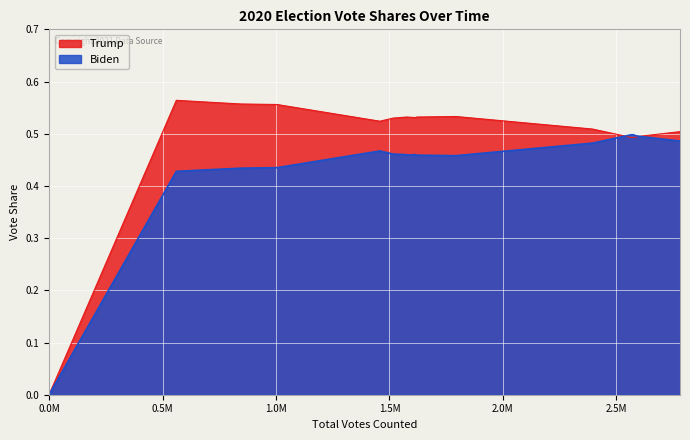

Reading left to right, what are all the values shown in this chart?

Biden: 0.0	0.4	0.4	0.4	0.5	0.5	0.5	0.5	0.5	0.5	0.5	0.5	0.5	0.5	0.5	0.5	0.5	0.5	0.5	0.5	0.5	0.5	0.5	0.5	0.5	0.5	0.5	0.5	0.5	0.5
Trump: 0.0	0.6	0.6	0.6	0.5	0.5	0.5	0.5	0.5	0.5	0.5	0.5	0.5	0.5	0.5	0.5	0.5	0.5	0.5	0.5	0.5	0.5	0.5	0.5	0.5	0.5	0.5	0.5	0.5	0.5